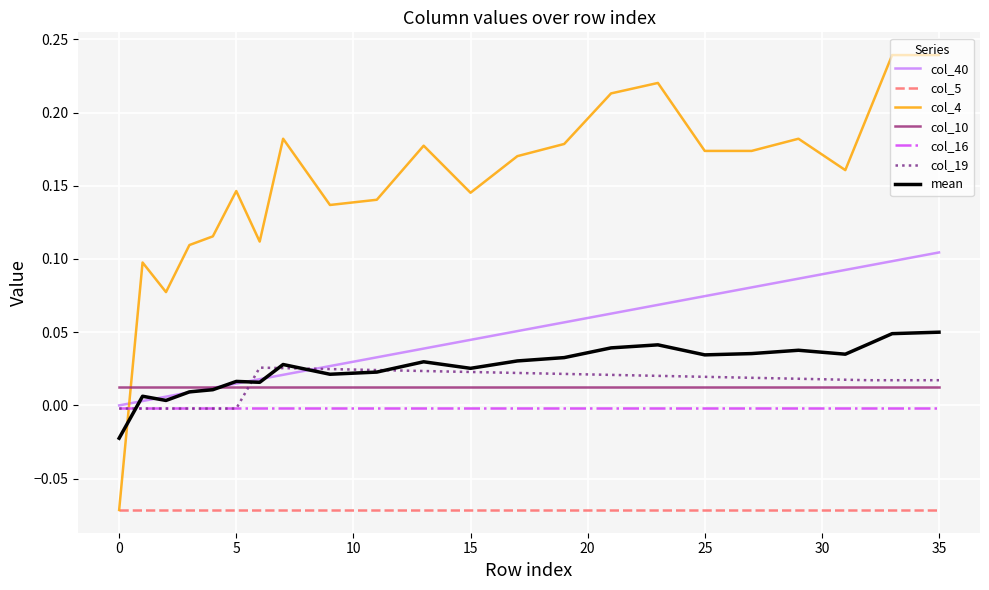

Which series has the largest total across all categories?

col_4